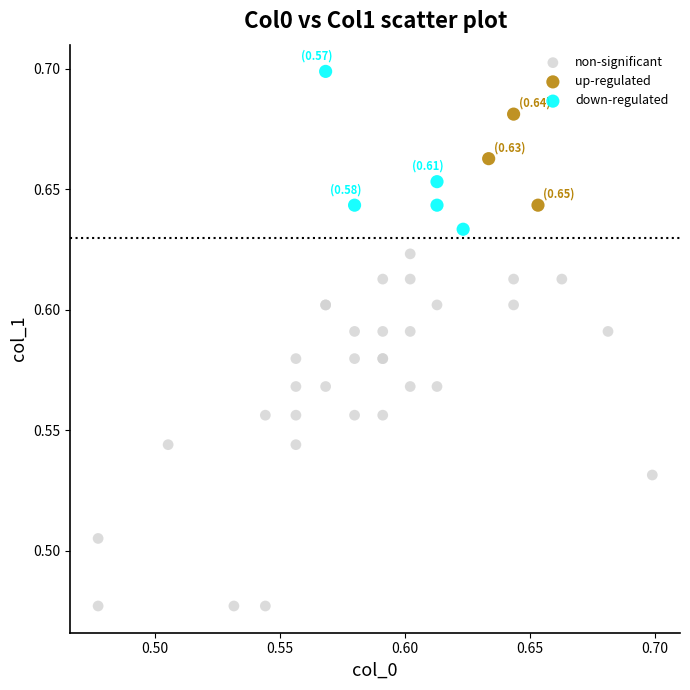

What are all the series names shown in the legend?

non-significant, up-regulated, down-regulated